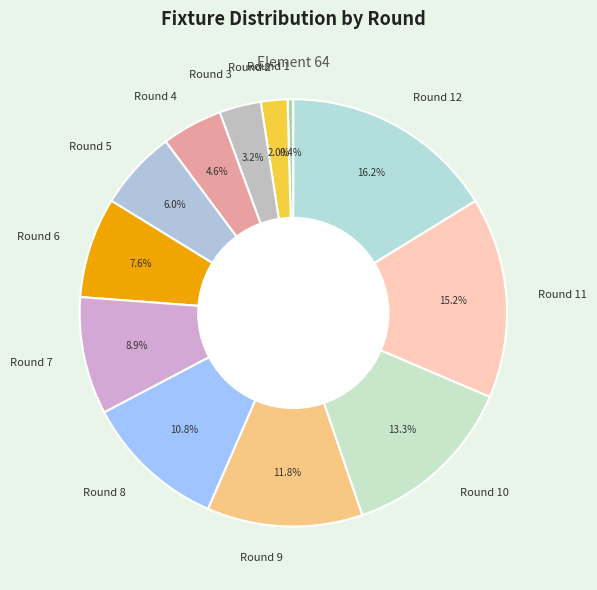

Is the sum of Round 7 and Round 12 greater than half?

No